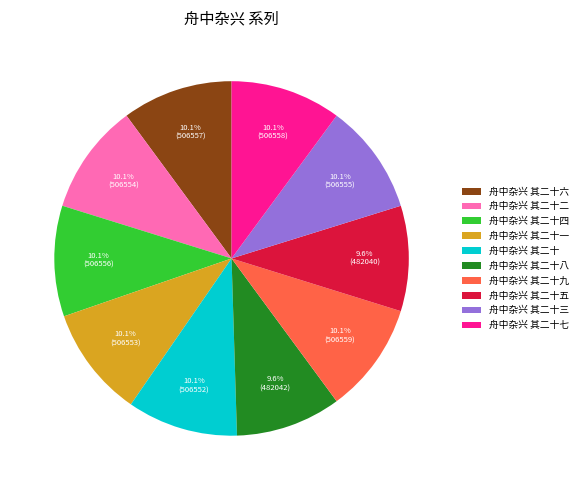

To the nearest percent, what portion does 舟中杂兴 其二十一 represent?

10%